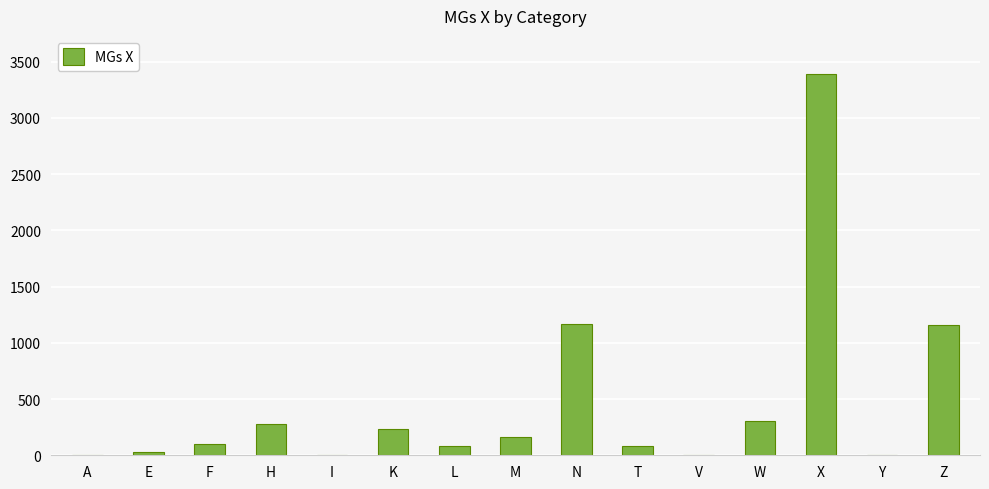

Read the value at L.

80